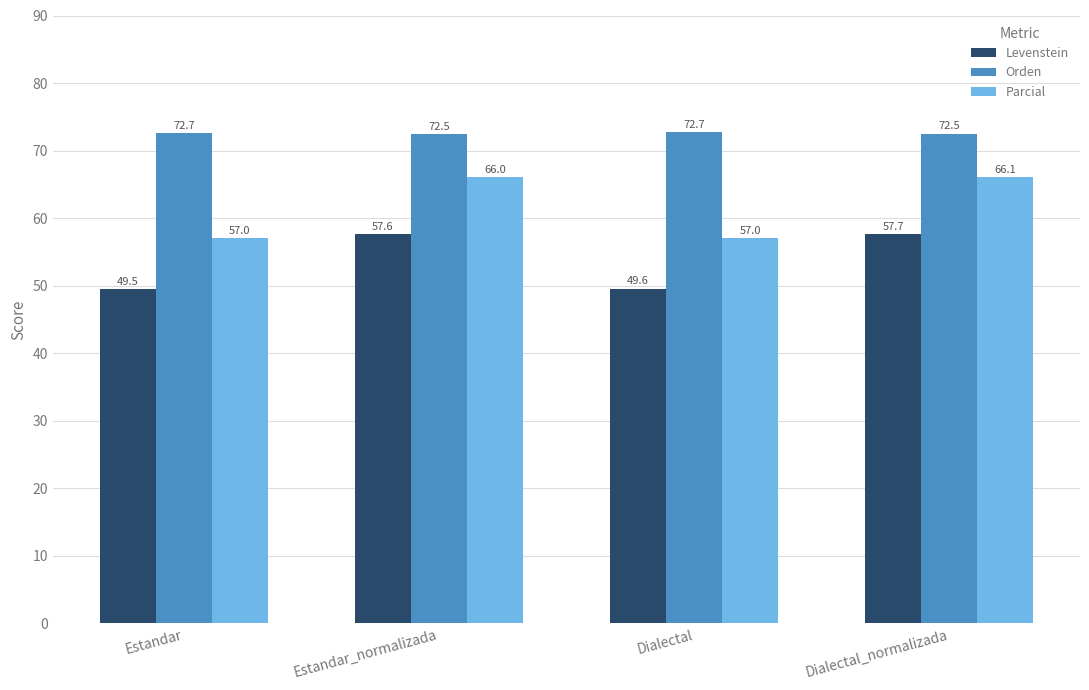

Rank the series at Estandar_normalizada from lowest to highest value.

Levenstein, Parcial, Orden